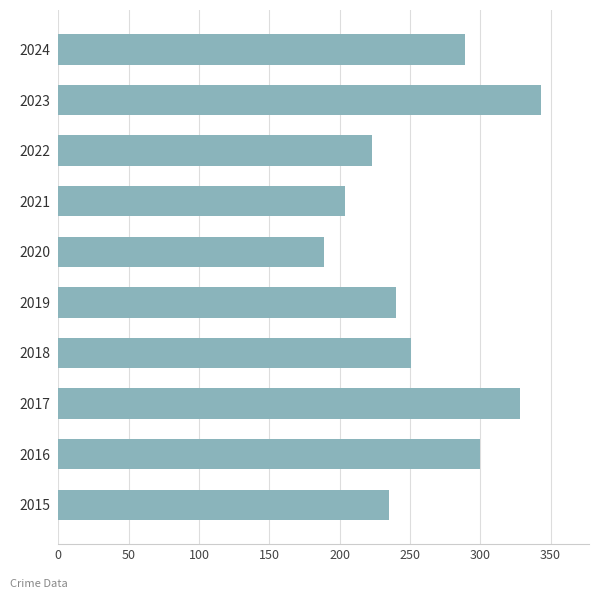

Reading bottom to top, list all the values displayed in this chart.

2015=235	2016=300	2017=328	2018=251	2019=240	2020=189	2021=204	2022=223	2023=343	2024=289